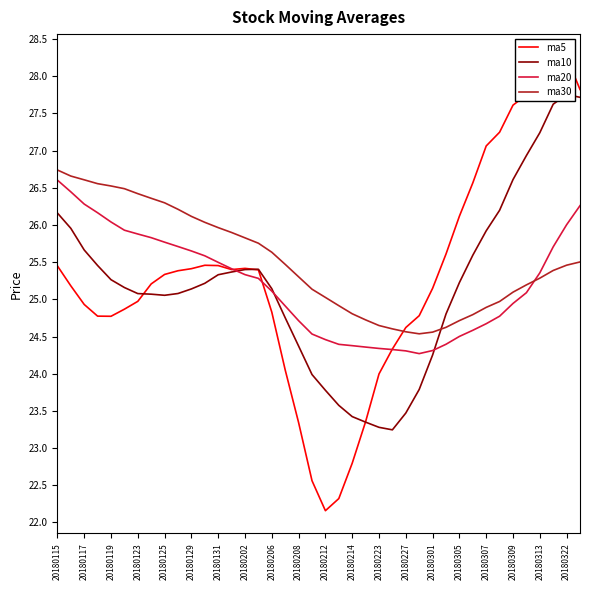

Which series ends up on top after the final intersection of ma30 and ma20?

ma20